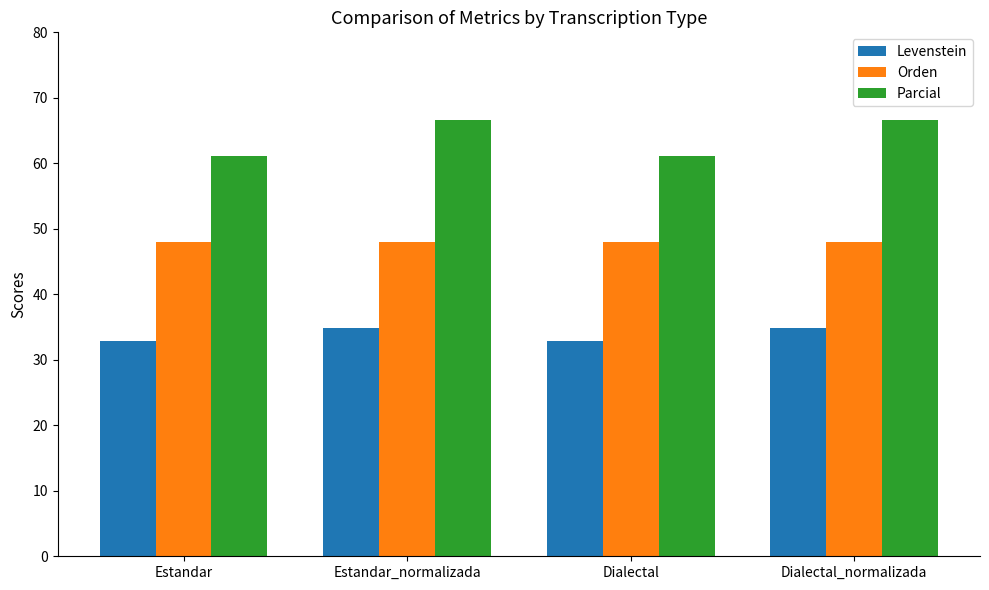

List the series in order of their overall mean, highest first.

Parcial, Orden, Levenstein